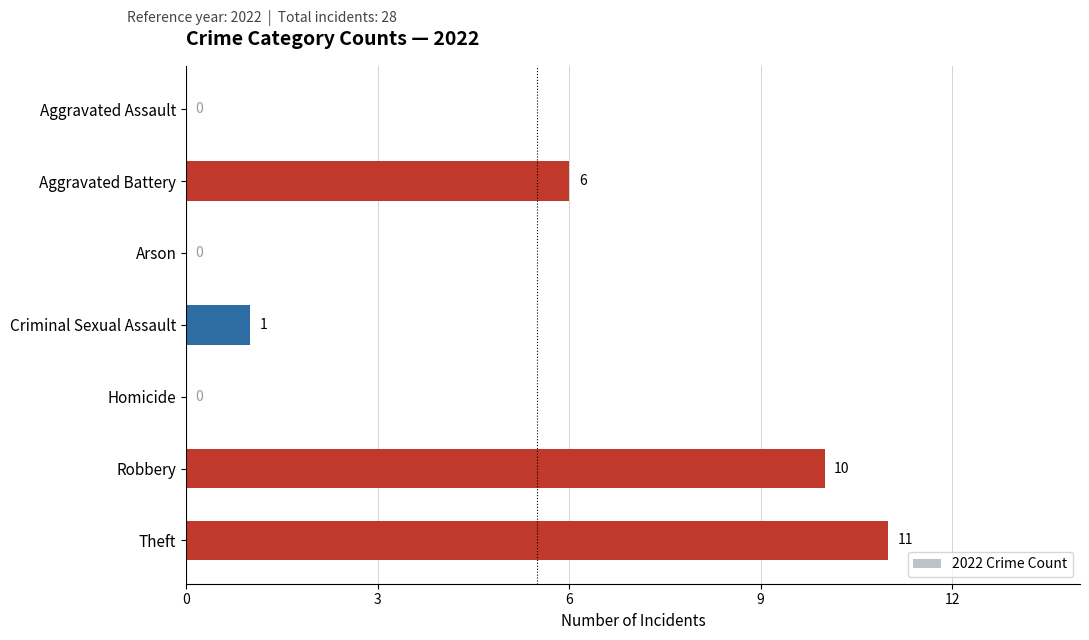

Reading top to bottom, what are all the values shown in this chart?

Aggravated Assault=0	Aggravated Battery=6	Arson=0	Criminal Sexual Assault=1	Homicide=0	Robbery=10	Theft=11